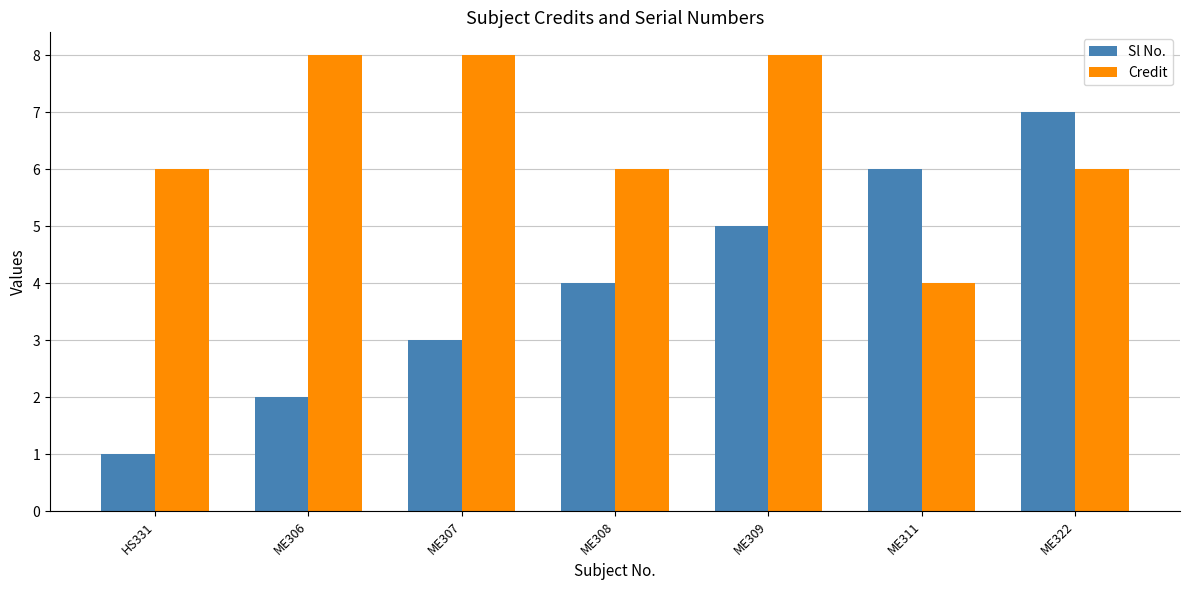

How many bars are there in total?

14